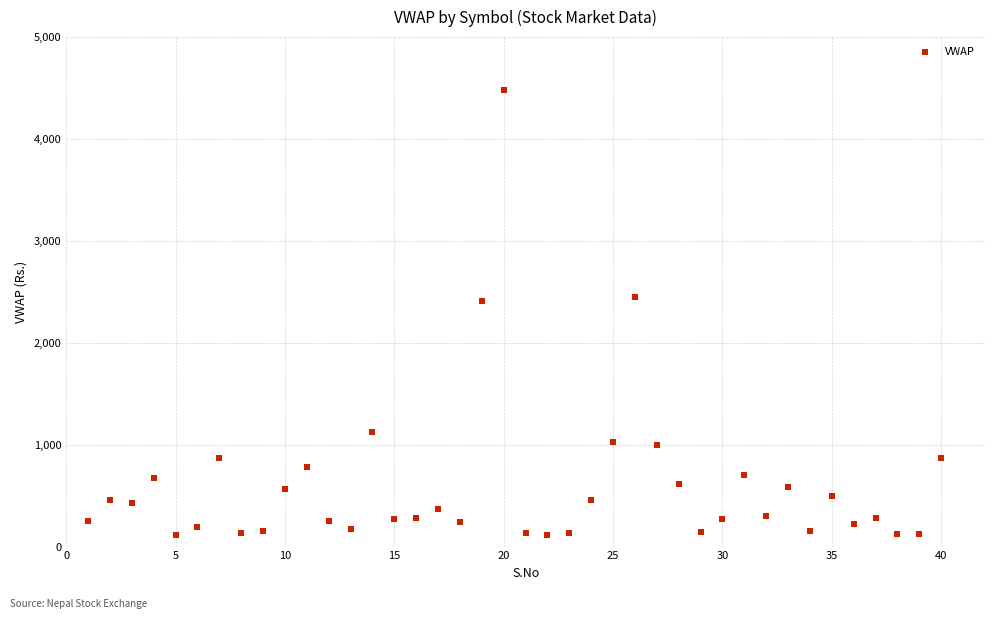

What is the range of X values (max minus min)?

39.0